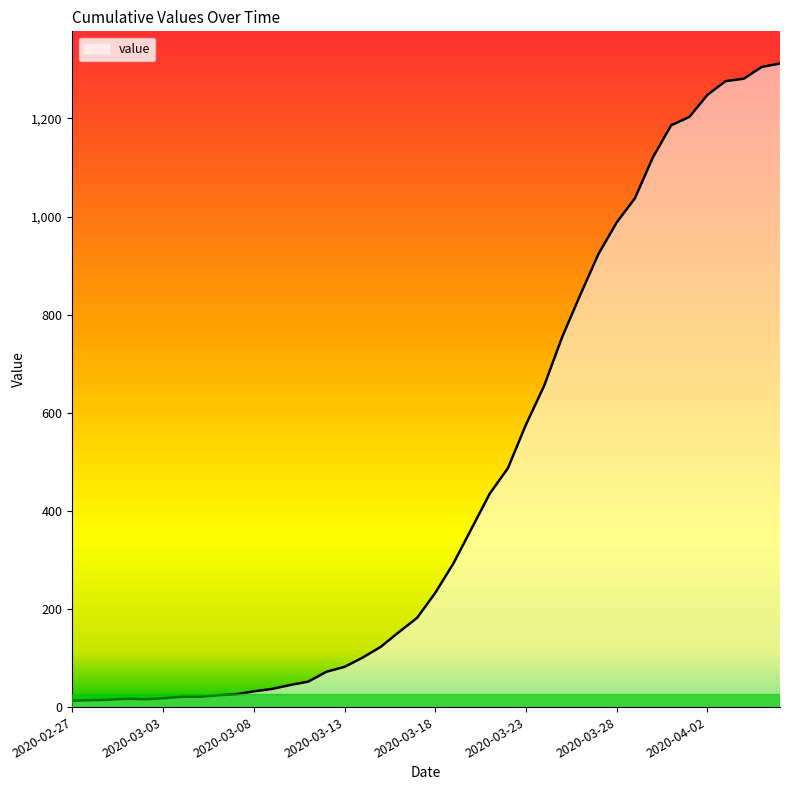

What is the difference between the maximum and minimum values?

1299